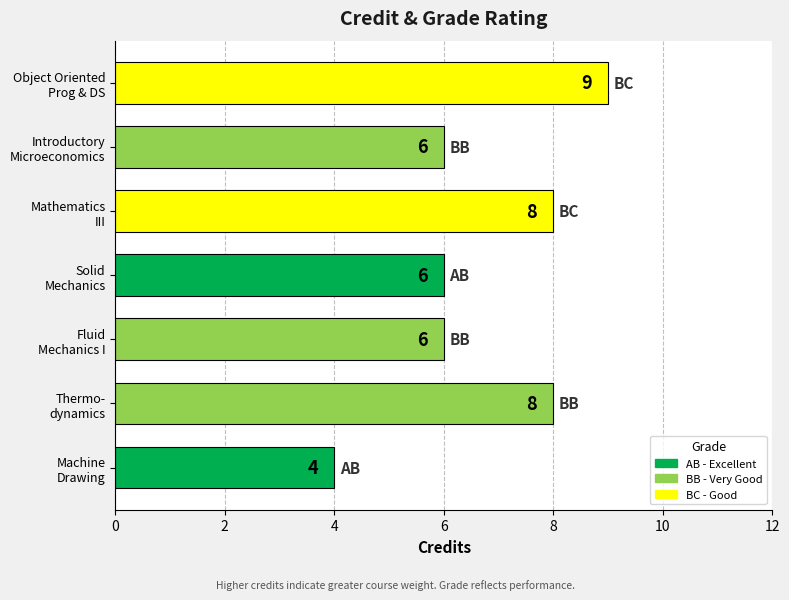

What is the sum of all values?

47